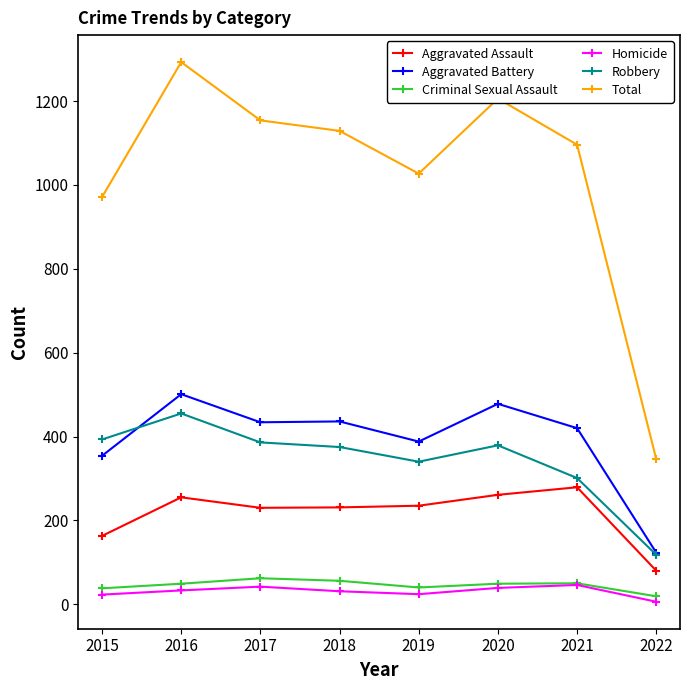

At how many categories does at least one series exceed 488?

7